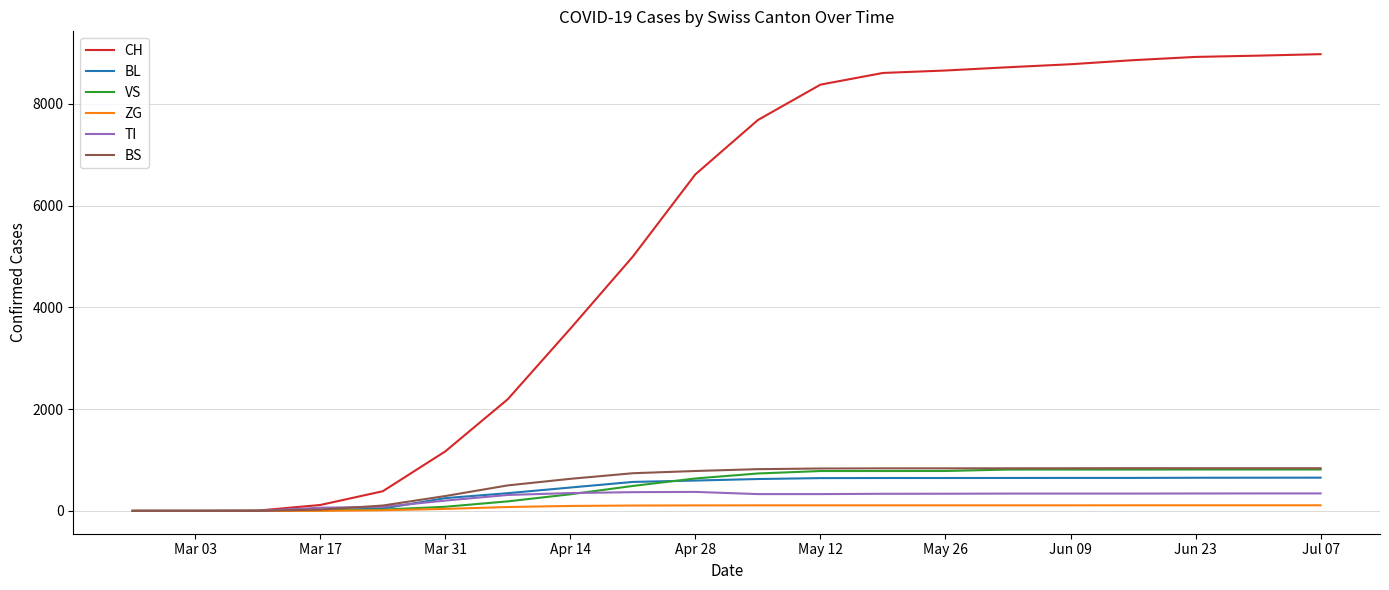

Which series has the largest range (max minus min)?

CH